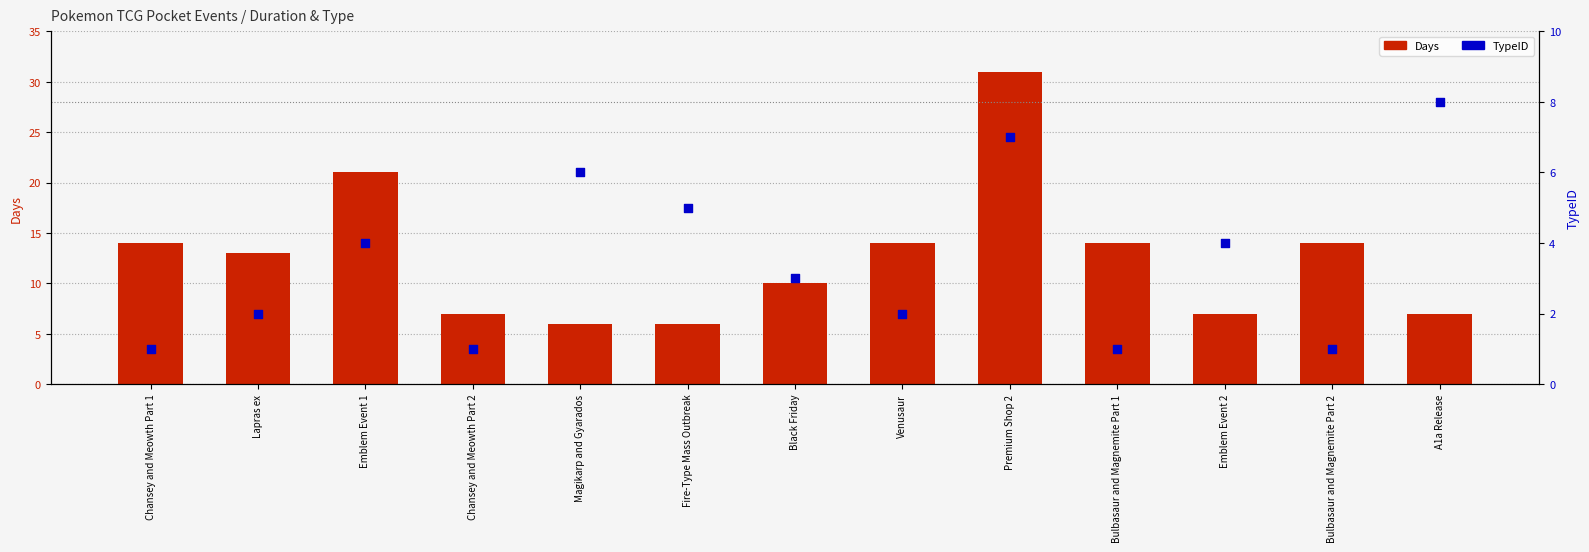

Is the value of TypeID at Venusaur greater than the value of Days at Fire-Type Mass Outbreak?

No